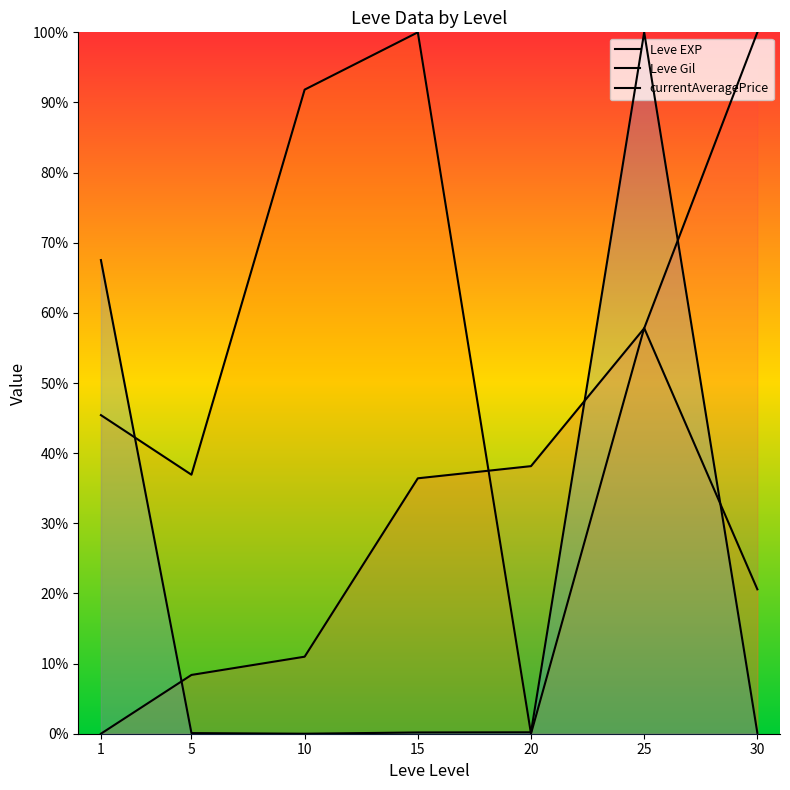

How many categories are shown in the chart?

7